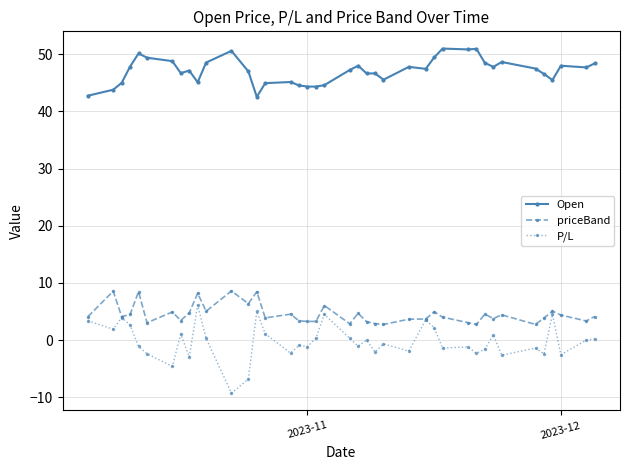

True or false: Open and P/L cross at least once.

False